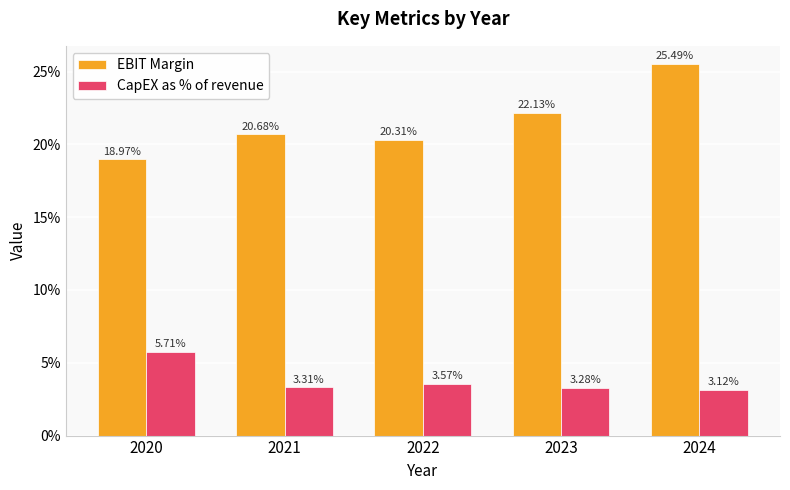

Reading left to right, transcribe all the data shown in this chart.

EBIT Margin: 2020=0.2	2021=0.2	2022=0.2	2023=0.2	2024=0.3
CapEX as % of revenue: 2020=0.1	2021=0.0	2022=0.0	2023=0.0	2024=0.0